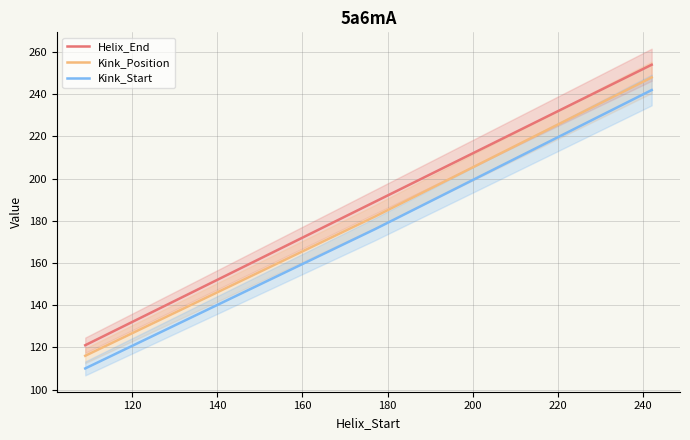

Between 120 and 140, which series saw the biggest shift?

Kink_Position